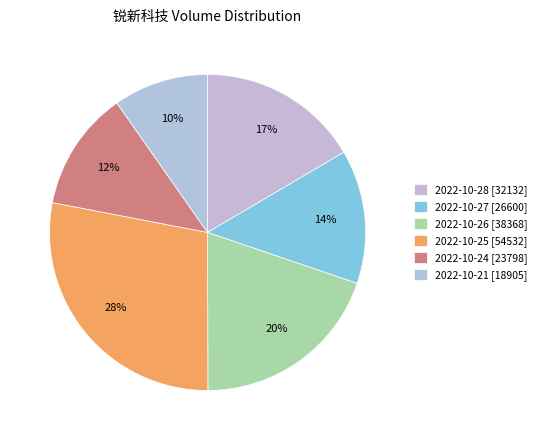

Is it true that 2022-10-21 is 10% of the pie?

True